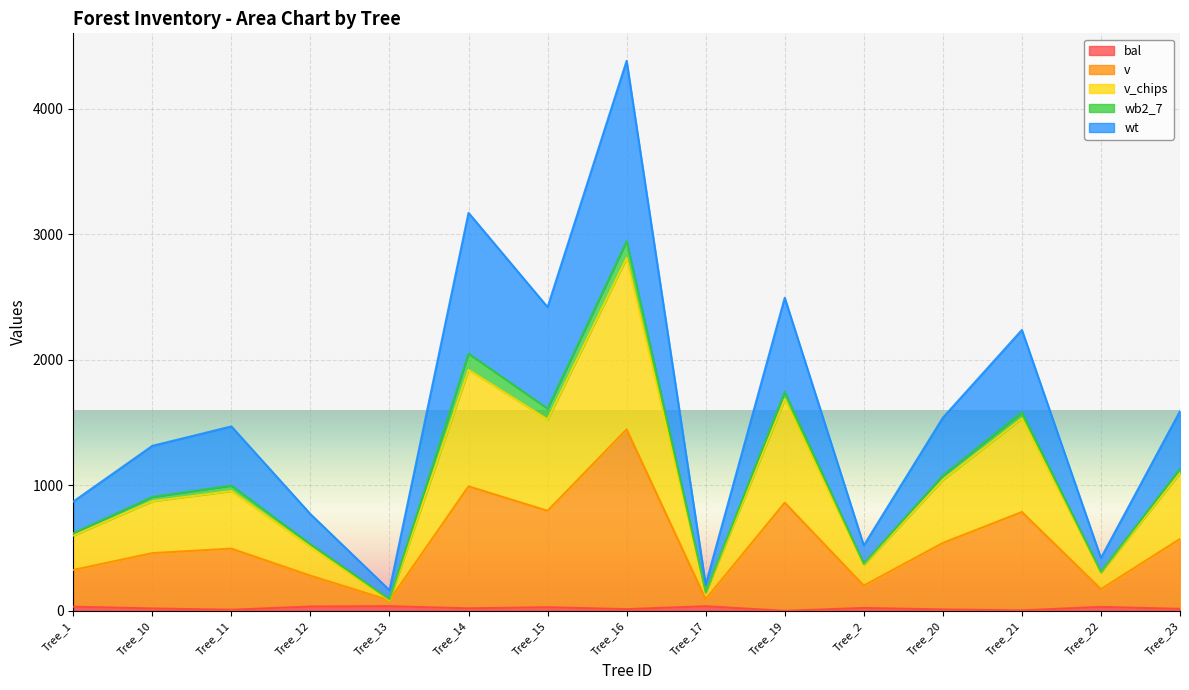

What is the total value across all series at Tree_14?

3172.3